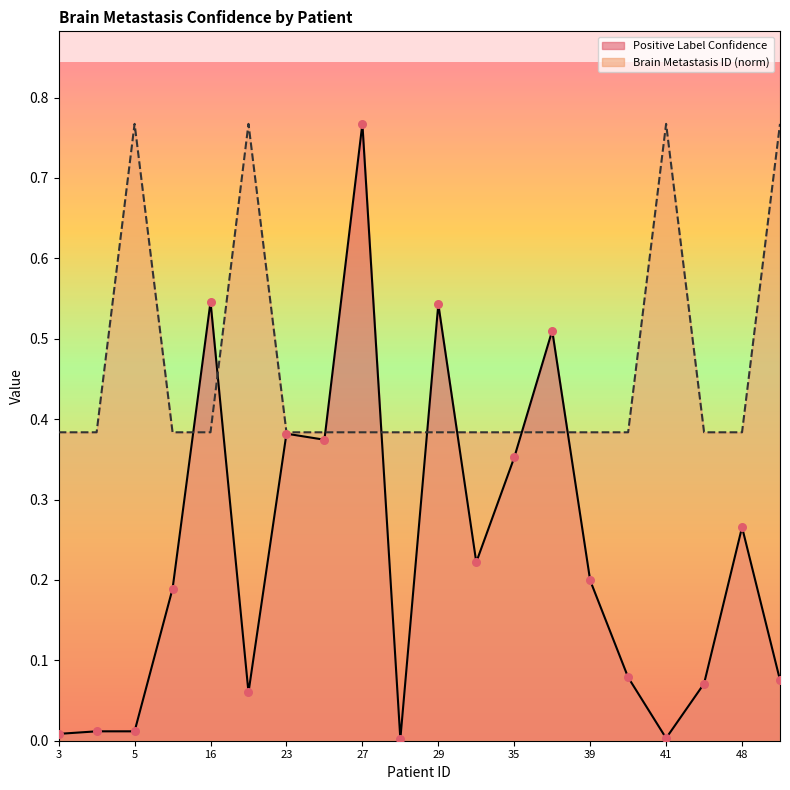

Is the value of Positive Label Confidence at 48 greater than the value of Brain Metastasis ID at 41?

No